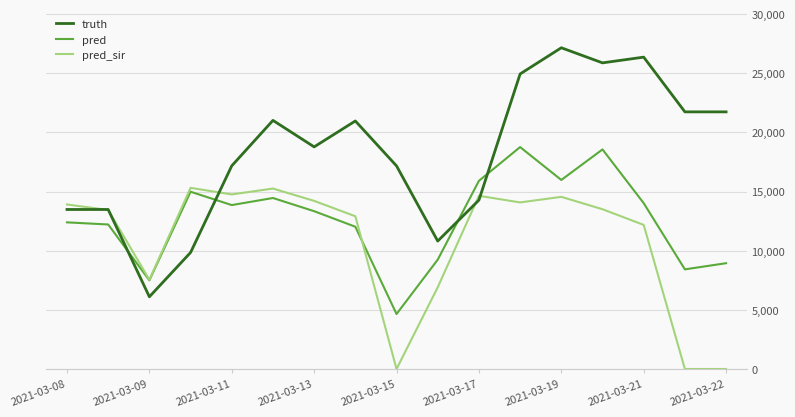

List the series in order of their overall mean, highest first.

truth, pred, pred_sir